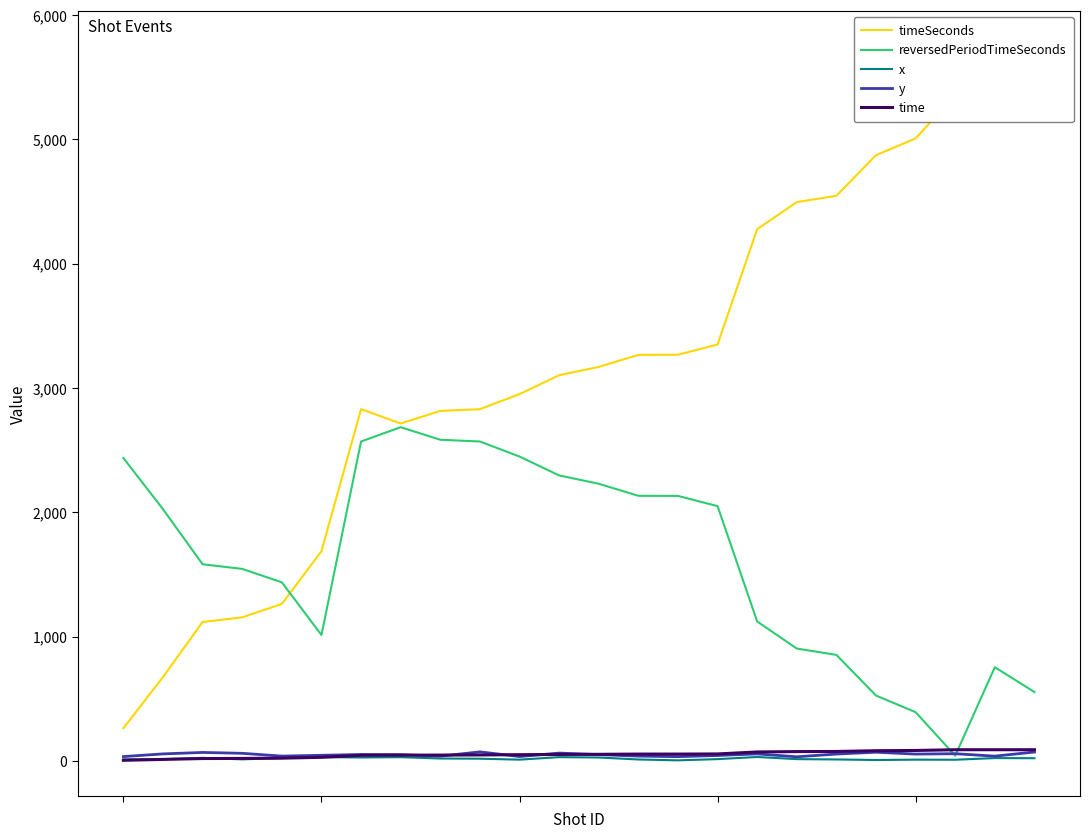

Which series has the largest range (max minus min)?

timeSeconds